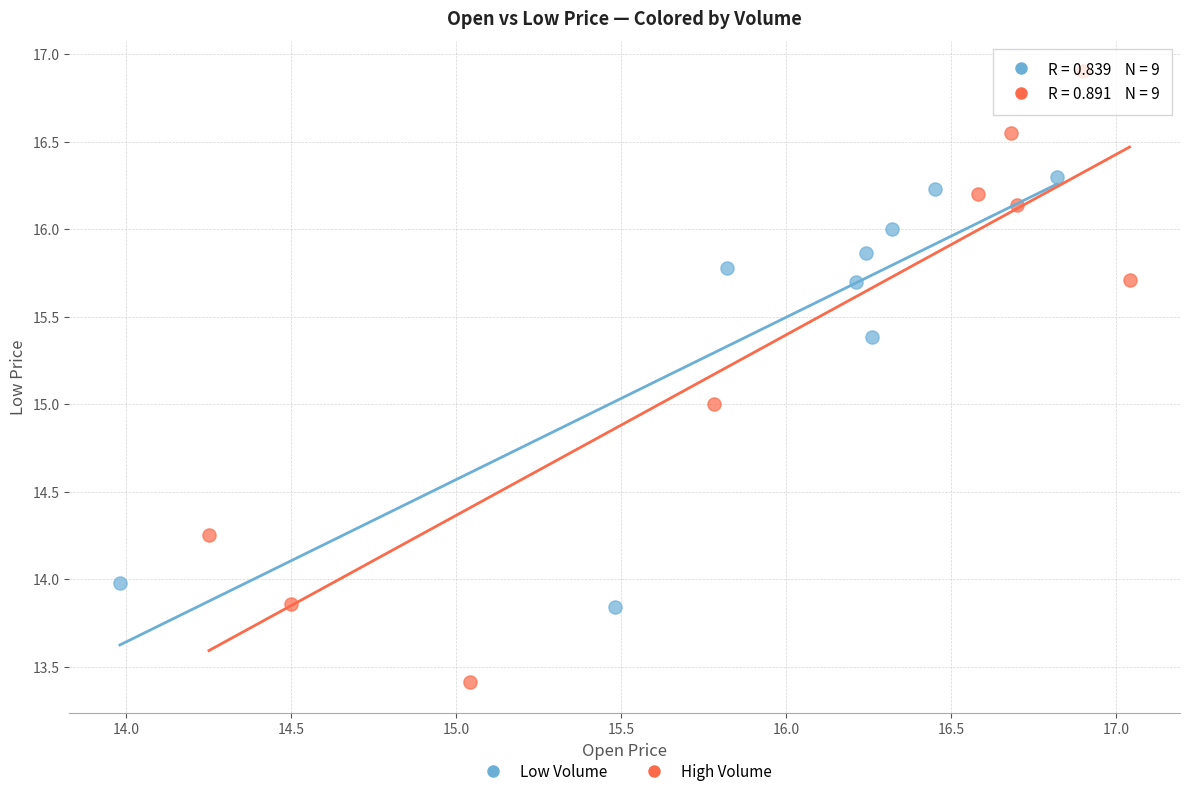

Which series contains the highest Y value?

High Volume